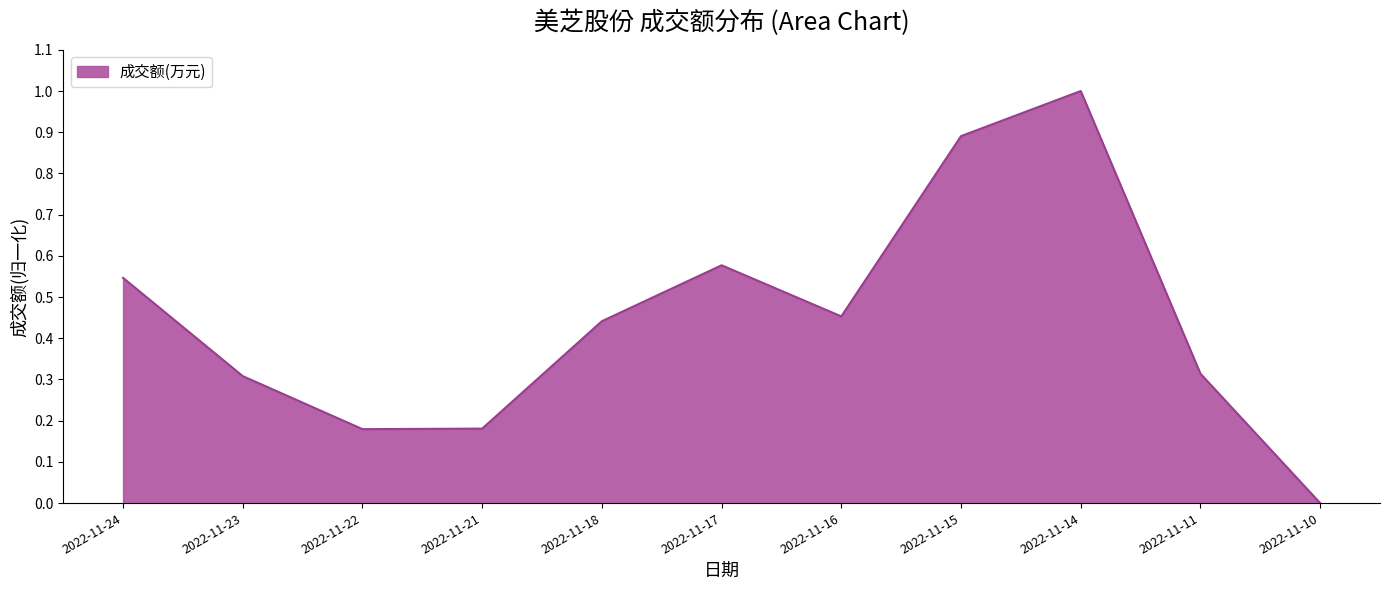

Which label corresponds to the largest value in the chart?

2022-11-14